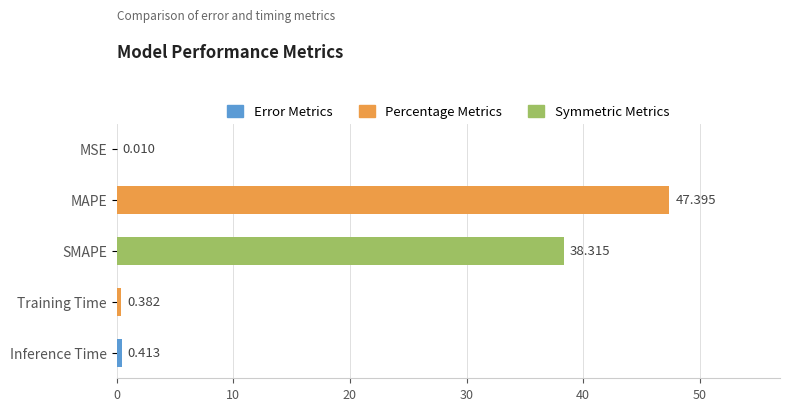

Where is the data nearest to the value 23?

SMAPE